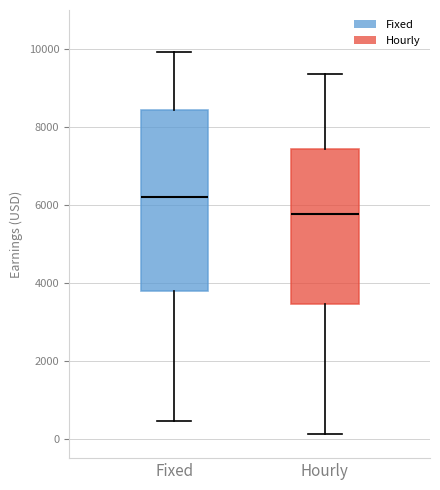

Reading left to right, transcribe this box plot: for each box, give where its median line is, the range the box spans, and where its two whiskers end, as read against the y-axis. The values are not printed on the chart, so give them approximately, as read against the axis.

Fixed: median 6200, box 3800 to 8400, whiskers 400 to 10000
Hourly: median 5800, box 3400 to 7400, whiskers 200 to 9400